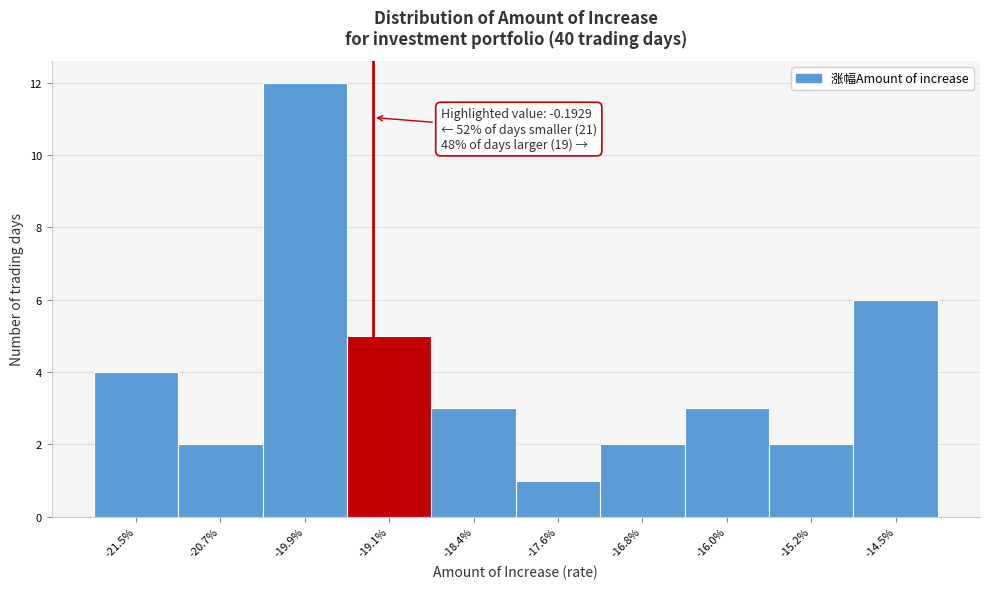

Reading left to right, transcribe all the data shown in this chart.

-21.5%=4	-20.7%=2	-19.9%=12	-19.1%=5	-18.4%=3	-17.6%=1	-16.8%=2	-16.0%=3	-15.2%=2	-14.5%=6